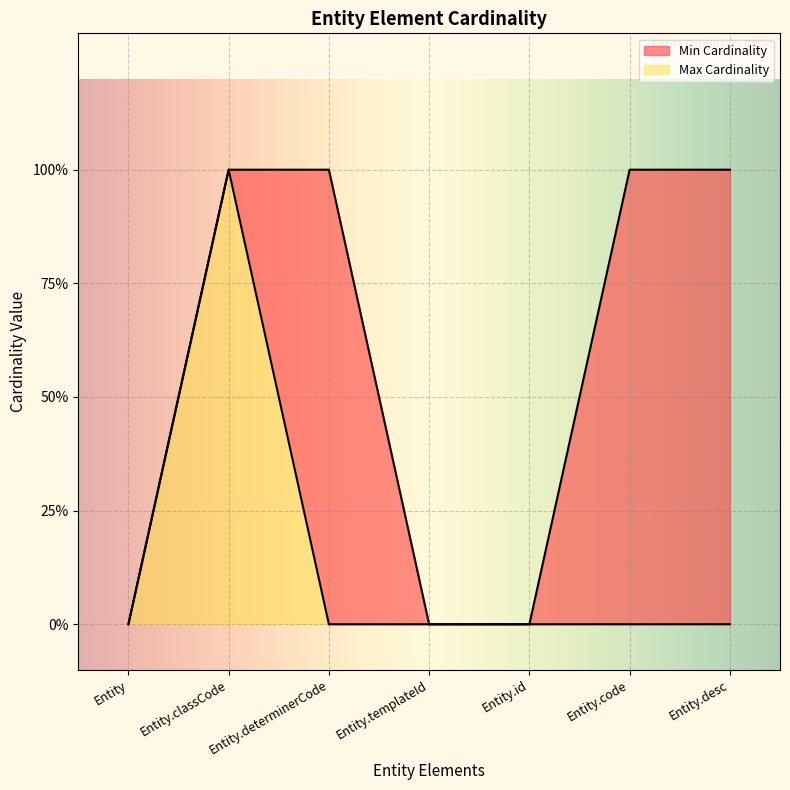

How many lines are shown in the chart?

2